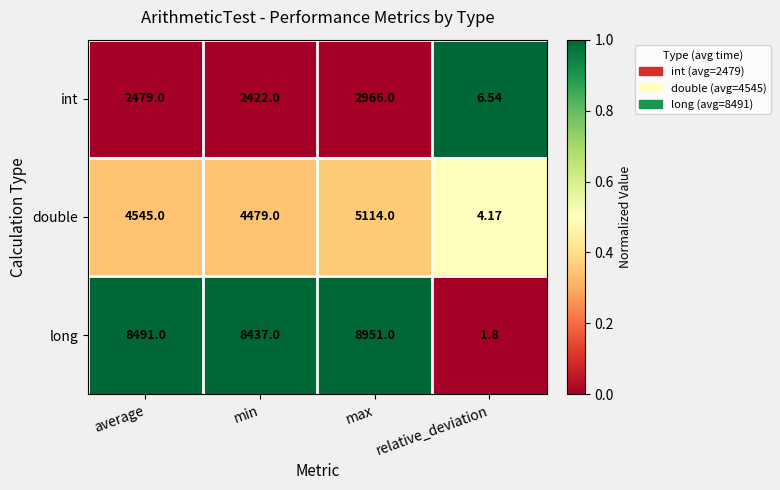

Which series changed the most between average and relative_deviation?

long